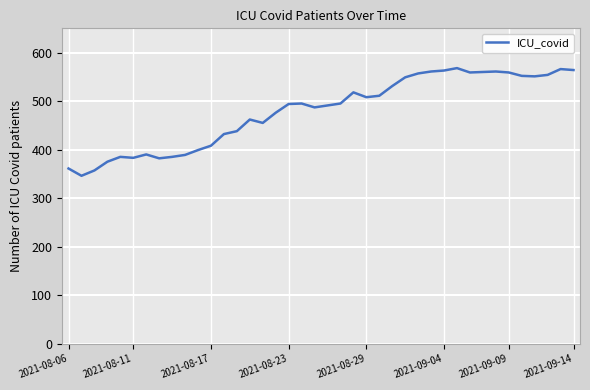

What is the greatest value displayed?

568